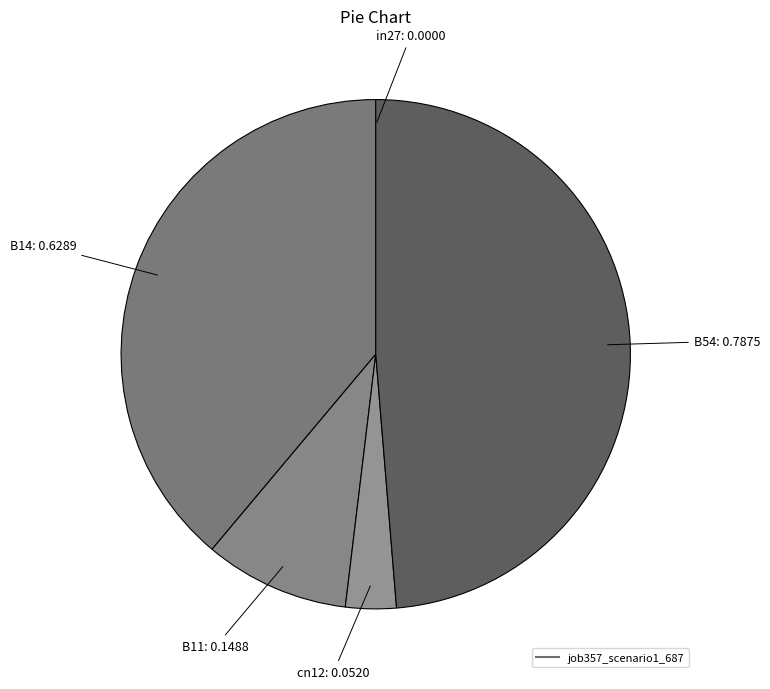

To the nearest percent, what is the average slice percentage?

20%